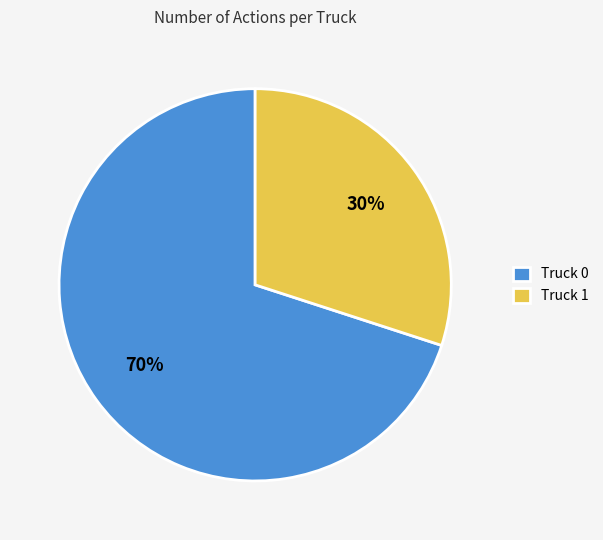

Which slice is the largest?

Truck 0